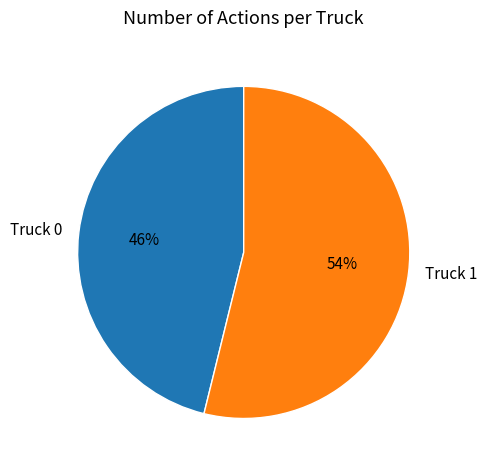

Which category has the biggest portion of the pie?

Truck 1